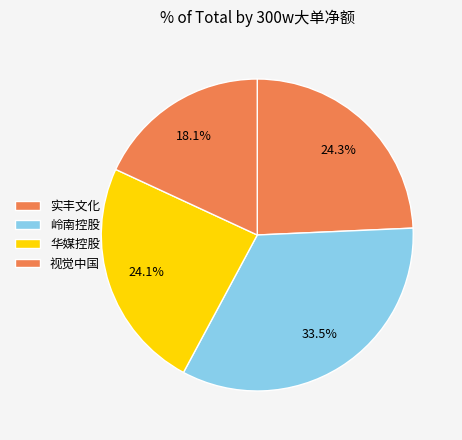

True or false: 岭南控股 accounts for 21% of the total.

False